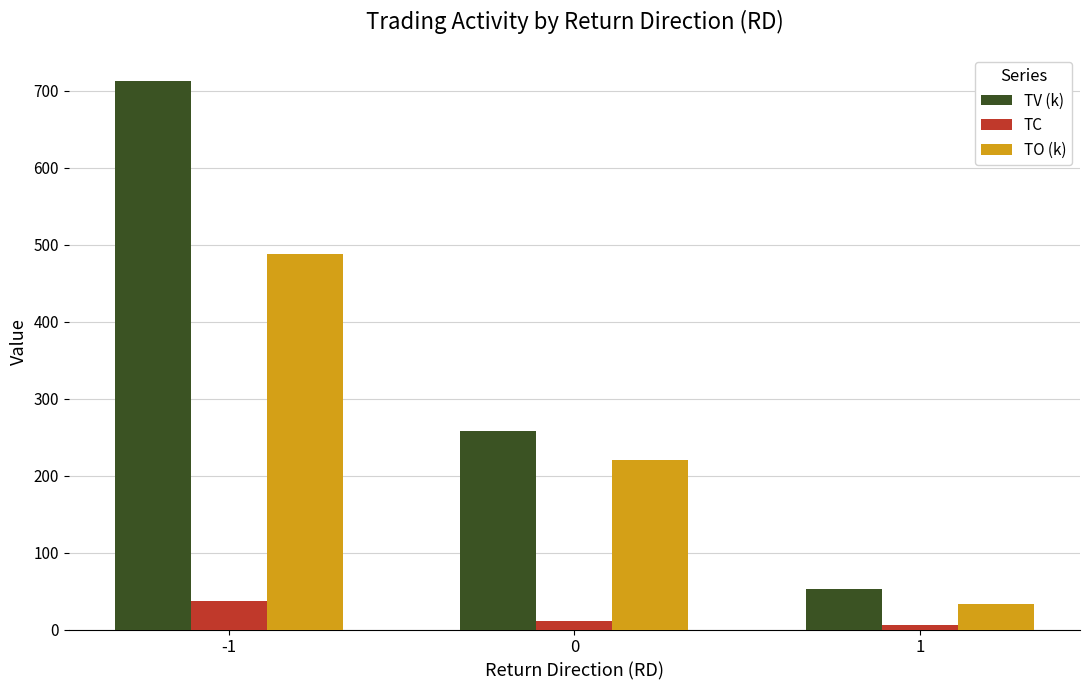

Is the value of TO (k) at 1 greater than the value of TV (k) at 1?

No